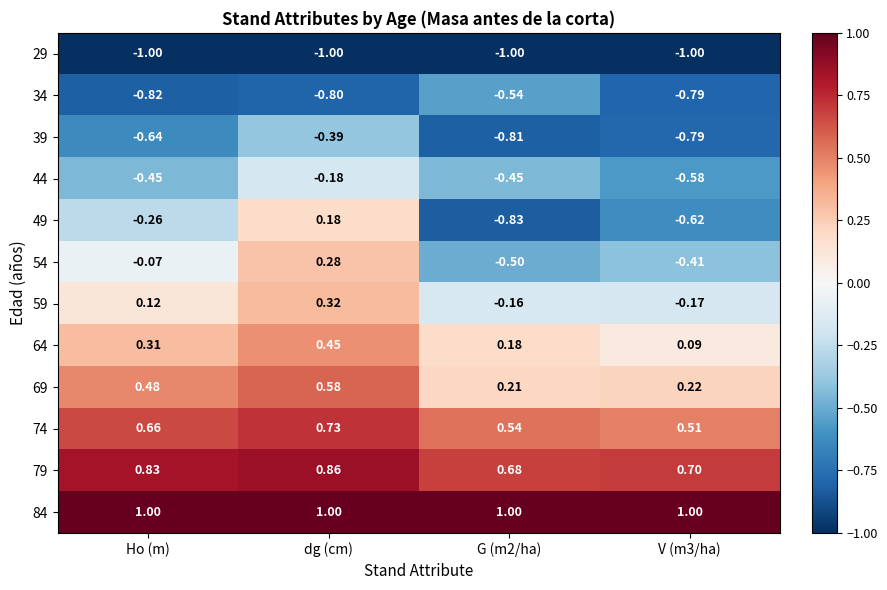

How many data points does each series have?

4